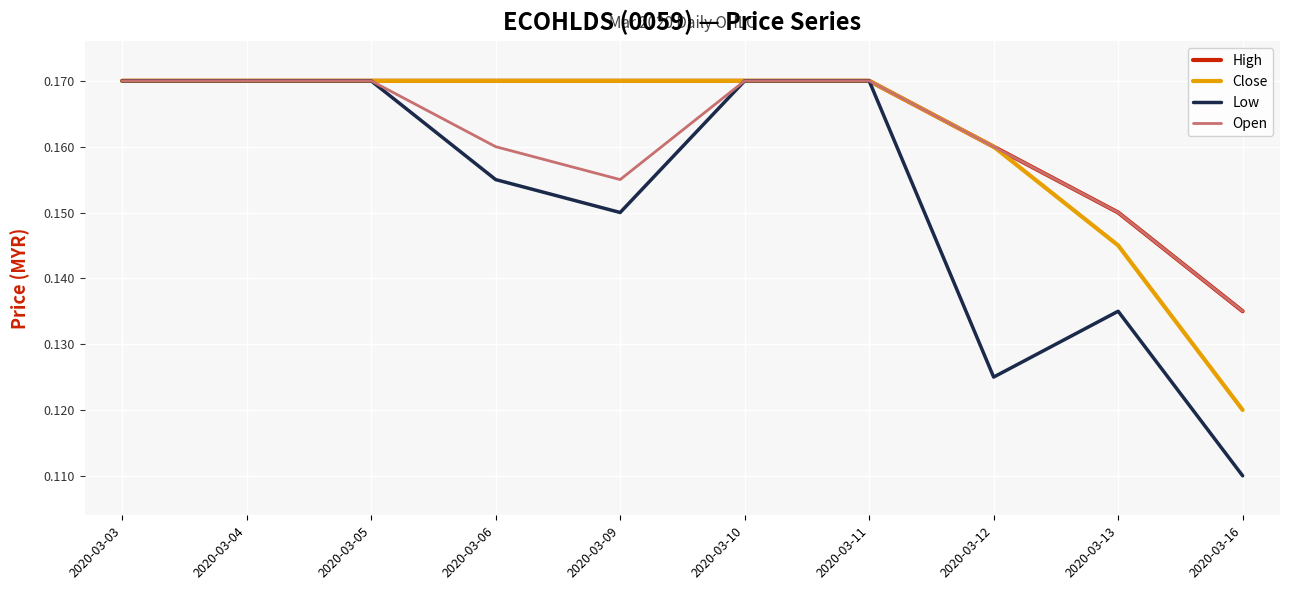

Which series has the largest total across all categories?

High